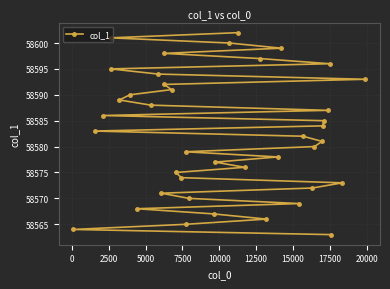

What is the value of the 16th point from the left?

58574